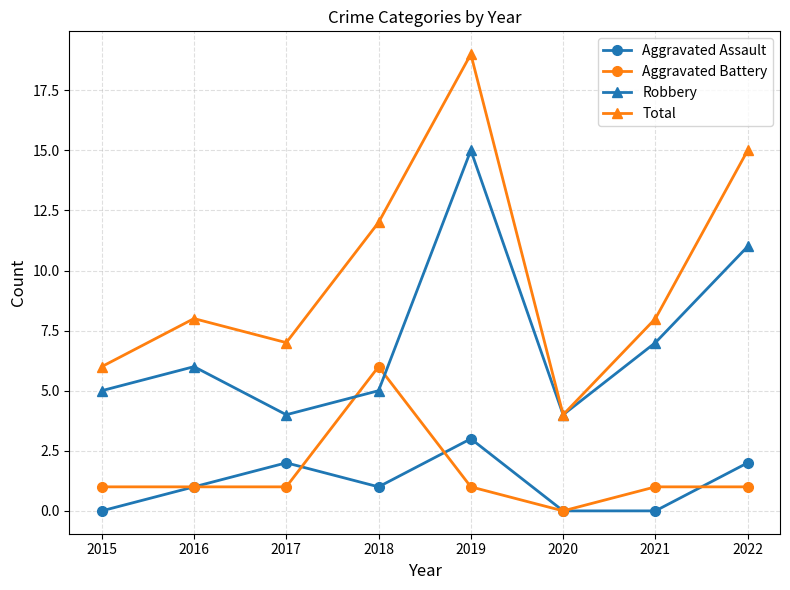

The value of Total at 2016 is 3. True or false?

False